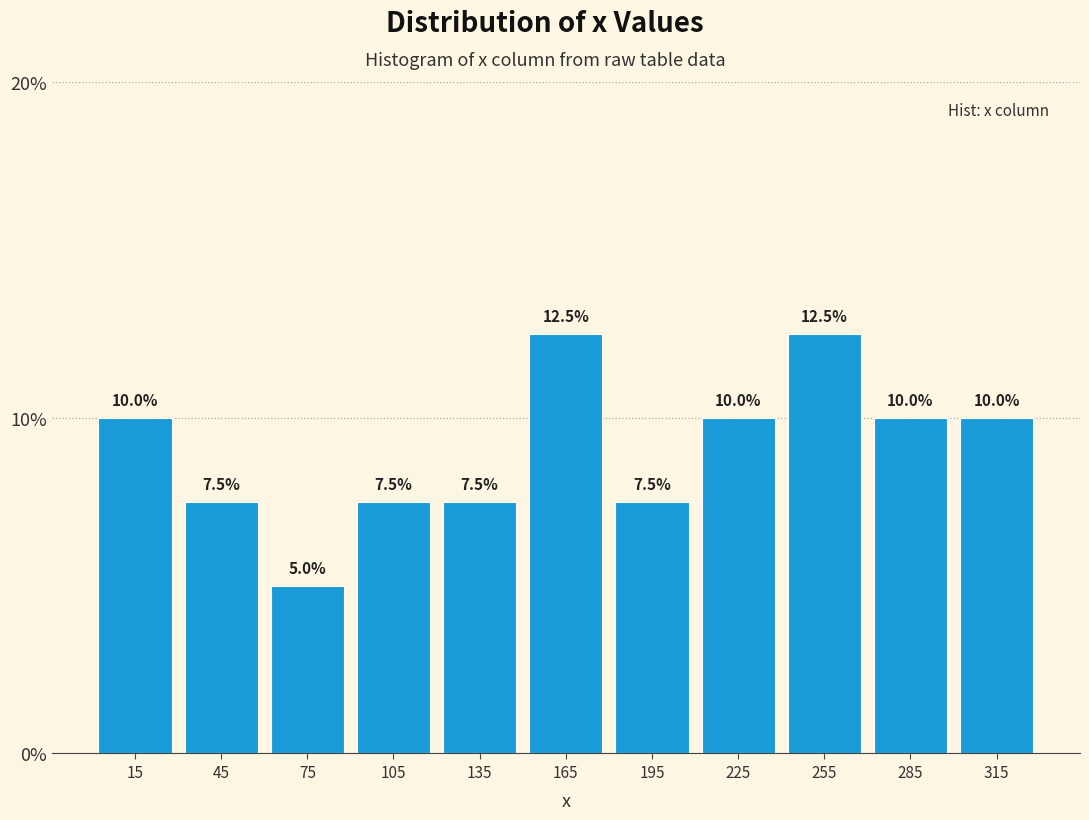

Reading left to right, transcribe this chart: for each bar, give the range it covers on the x-axis and its height. The bar edges are not printed on the chart, so give them approximately, as read against the axis.

0 to 30: 10.0
30 to 60: 7.5
60 to 90: 5.0
90 to 120: 7.5
120 to 150: 7.5
150 to 180: 12.5
180 to 210: 7.5
210 to 240: 10.0
240 to 270: 12.5
270 to 300: 10.0
300 to 330: 10.0